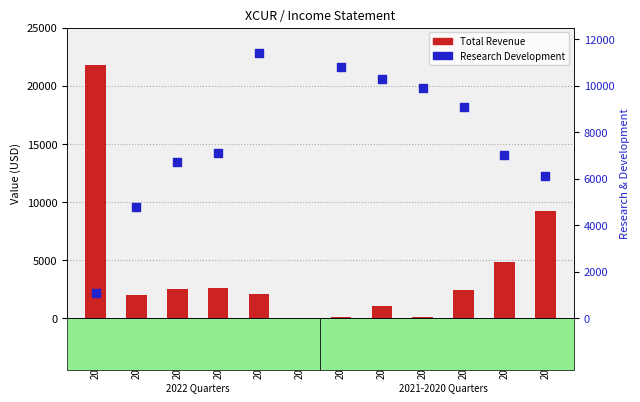

Which series reaches the maximum Y coordinate?

Total Revenue